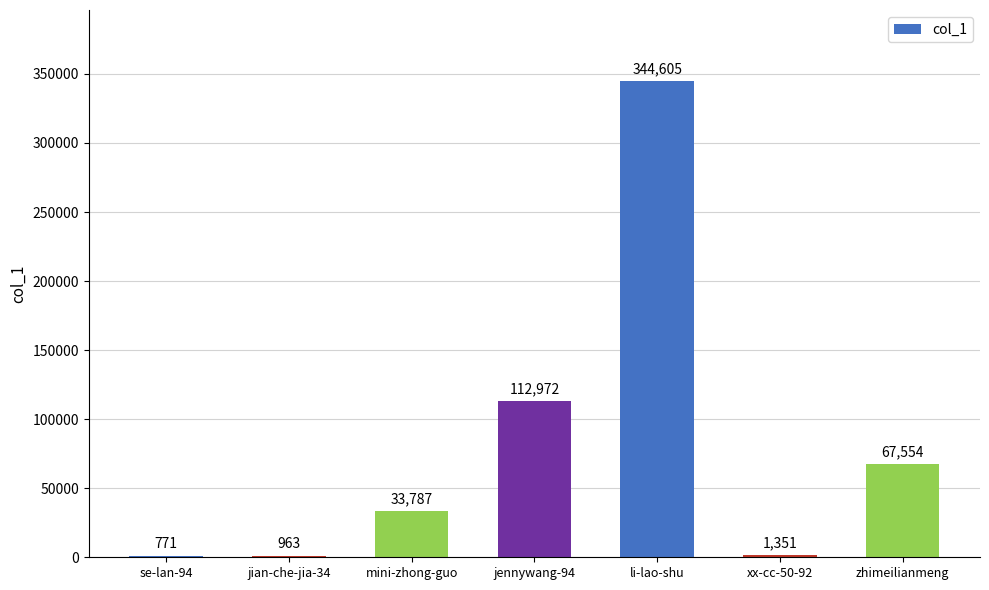

Are the bars horizontal?

No